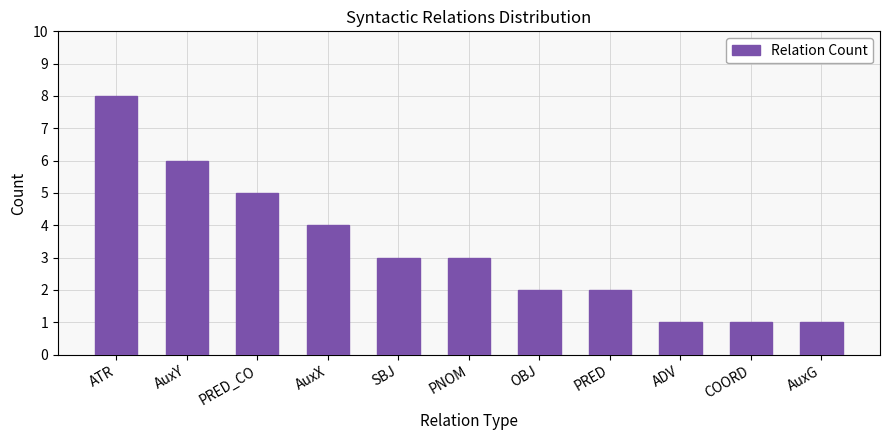

What position from the right is PRED?

4